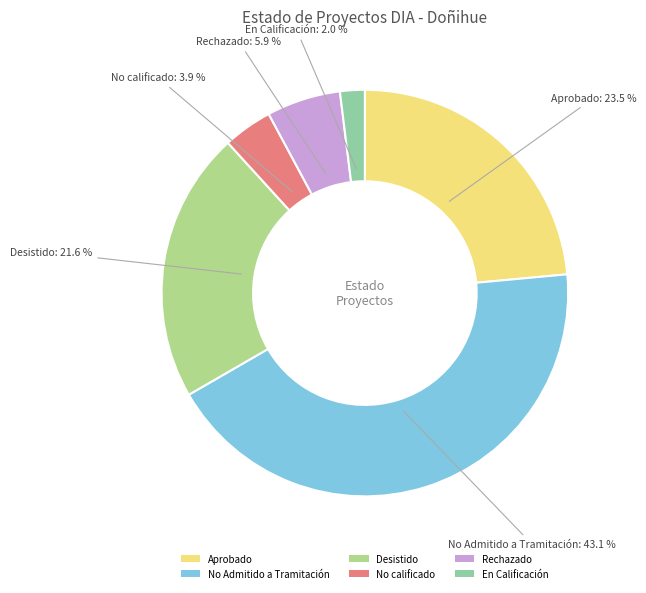

To the nearest percent, what percentage of the pie is Rechazado?

6%